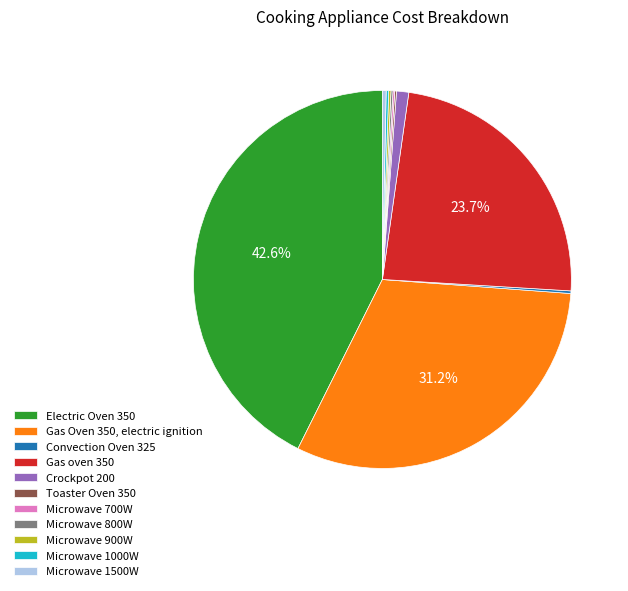

Which slice is the largest?

Electric Oven 350